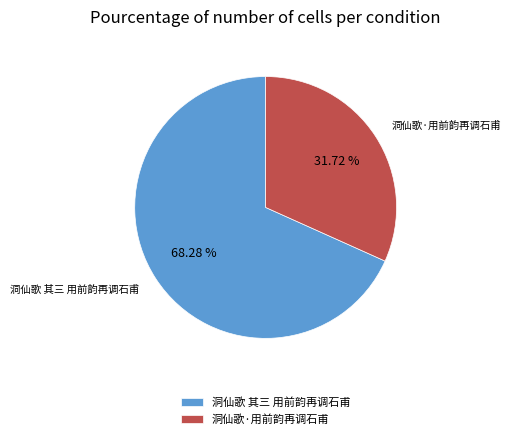

True or false: 洞仙歌·用前韵再调石甫 accounts for 32% of the total.

True